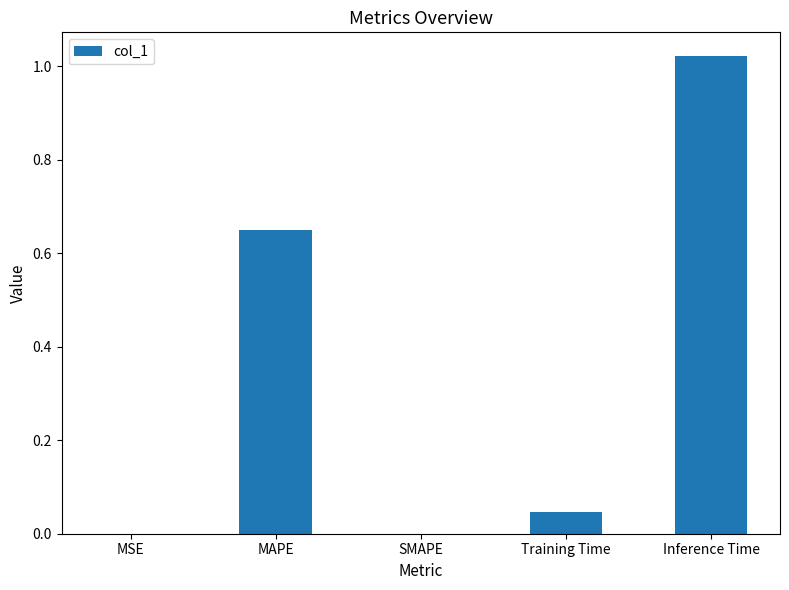

At which category does the chart reach its peak across all series?

Inference Time